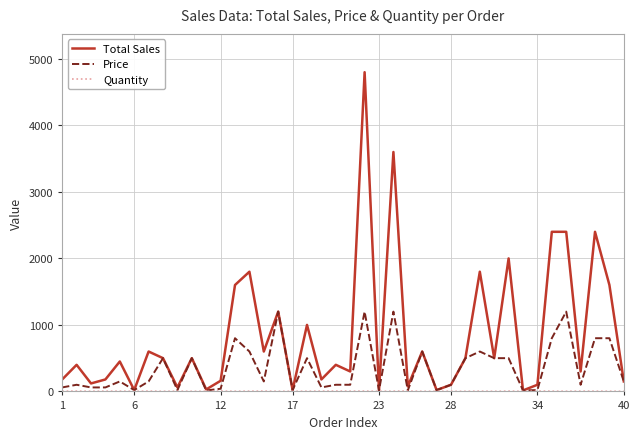

What is the maximum value for Price?

1200